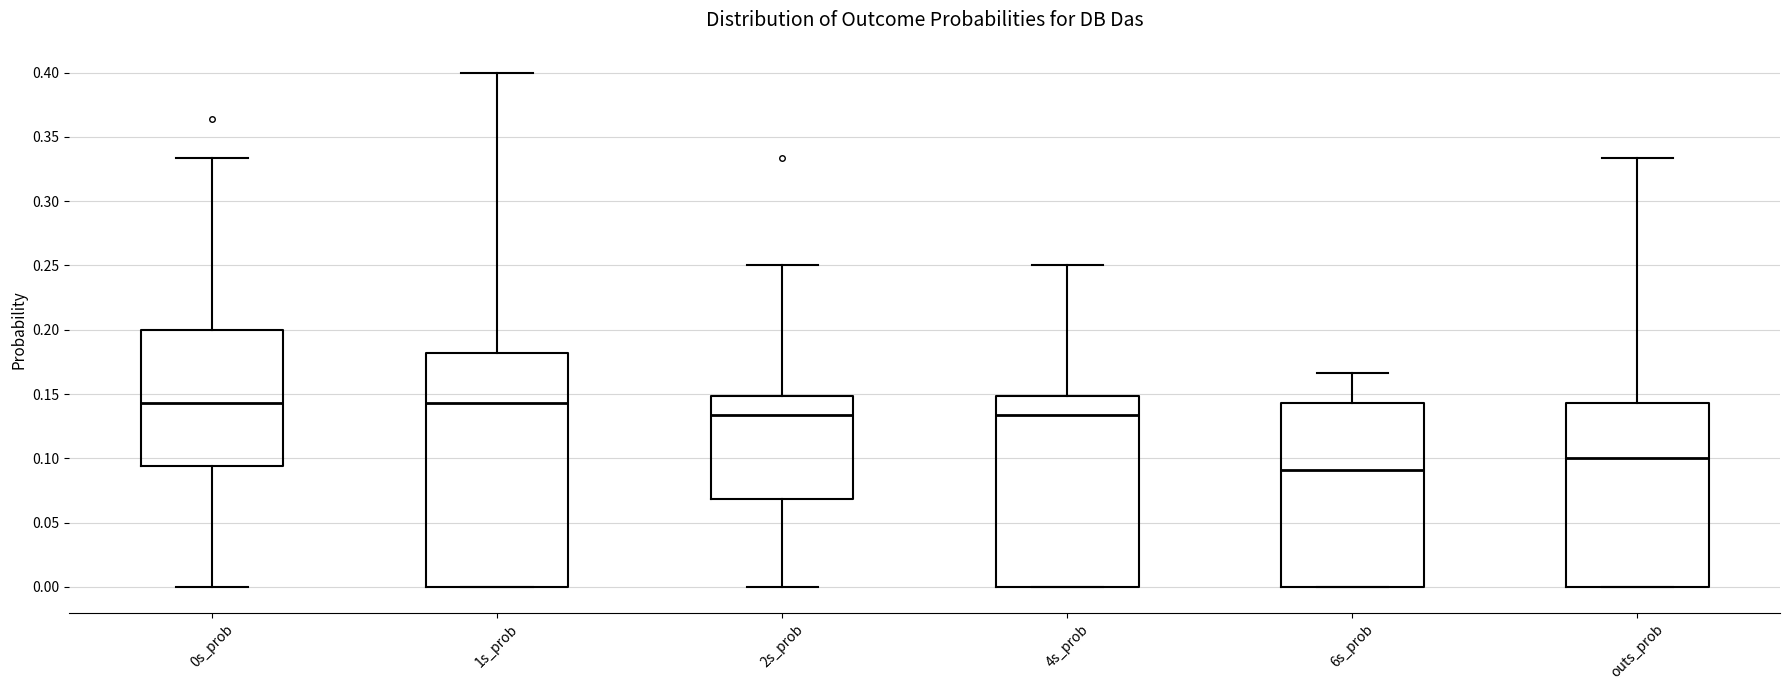

Reading left to right, read every box against the y-axis: the position of its median line, the range the box covers, and the ends of its whiskers. The values are not printed on the chart, so give them approximately, as read against the axis.

0s_prob: median 0.145, box 0.095 to 0.200, whiskers 0.000 to 0.335
1s_prob: median 0.145, box 0.000 to 0.180, whiskers 0.000 to 0.400
2s_prob: median 0.135, box 0.070 to 0.150, whiskers 0.000 to 0.250
4s_prob: median 0.135, box 0.000 to 0.150, whiskers 0.000 to 0.250
6s_prob: median 0.090, box 0.000 to 0.145, whiskers 0.000 to 0.165
outs_prob: median 0.100, box 0.000 to 0.145, whiskers 0.000 to 0.335